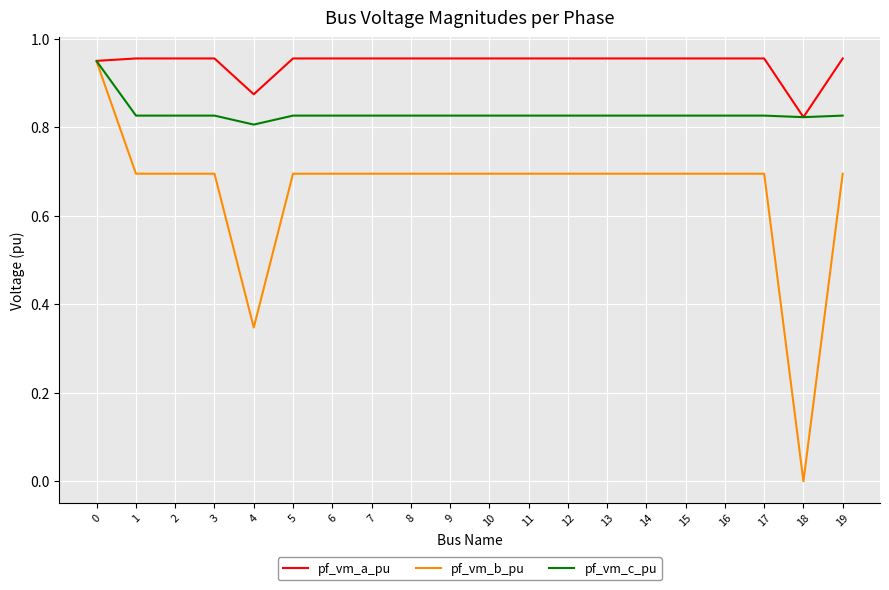

At 13, list the series in order from largest to smallest.

pf_vm_a_pu, pf_vm_c_pu, pf_vm_b_pu